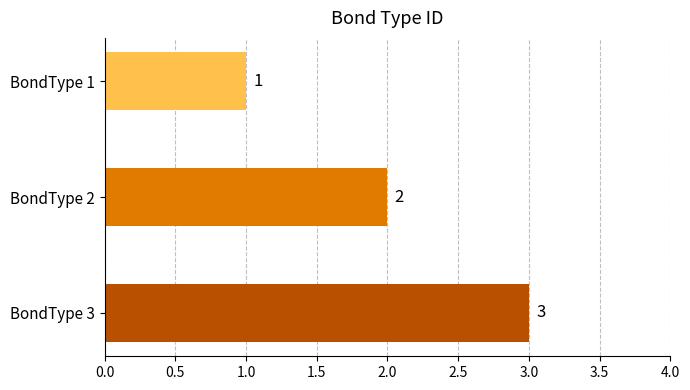

How many data points are less than 2?

1